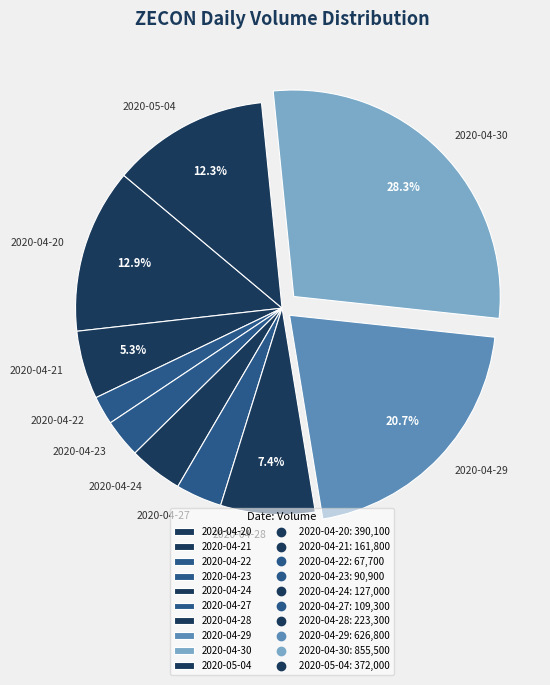

Rank the categories by value from lowest to highest.

2020-04-22, 2020-04-23, 2020-04-27, 2020-04-24, 2020-04-21, 2020-04-28, 2020-05-04, 2020-04-20, 2020-04-29, 2020-04-30